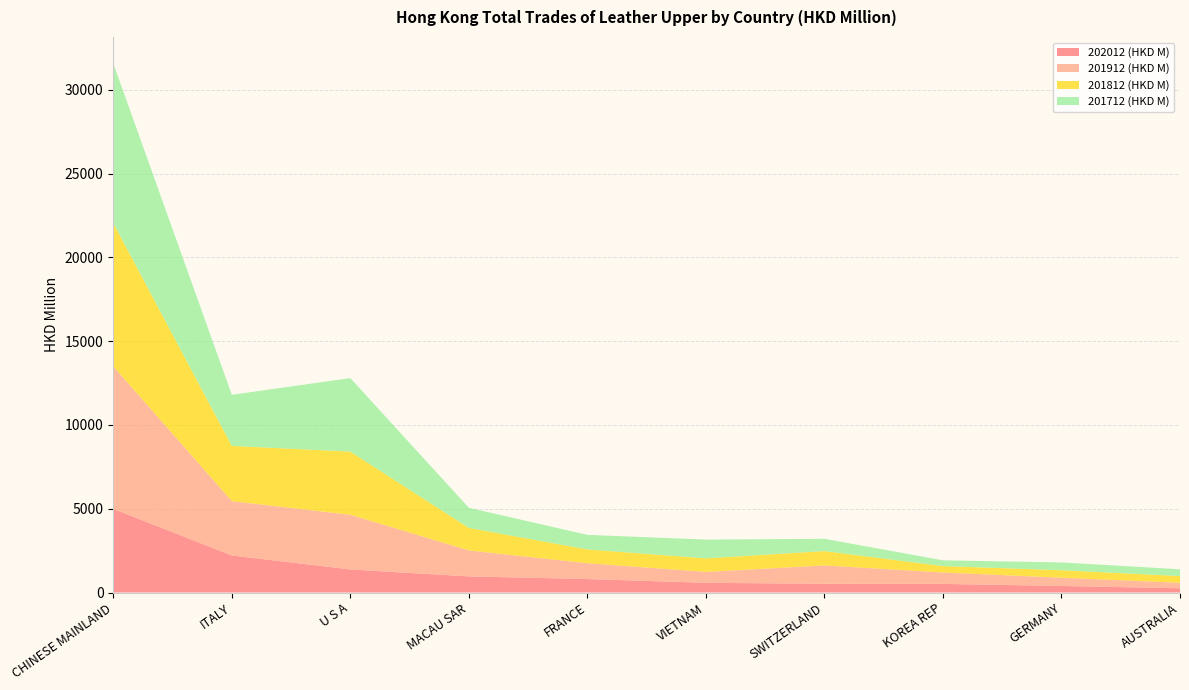

Reading left to right, transcribe all the data shown in this chart.

202012 (HKD M): CHINESE MAINLAND=4990.3	ITALY=2211.1	U S A=1377.5	MACAU SAR=961.4	FRANCE=803.7	VIETNAM=580.3	SWITZERLAND=522.2	KOREA REP=515.6	GERMANY=391.6	AUSTRALIA=254.5
201912 (HKD M): CHINESE MAINLAND=8508.0	ITALY=3243.6	U S A=3264.1	MACAU SAR=1552.2	FRANCE=944.2	VIETNAM=651.4	SWITZERLAND=1094.5	KOREA REP=679.5	GERMANY=492.5	AUSTRALIA=326.9
201812 (HKD M): CHINESE MAINLAND=8551.8	ITALY=3294.4	U S A=3769.4	MACAU SAR=1341.6	FRANCE=823.6	VIETNAM=807.6	SWITZERLAND=856.7	KOREA REP=383.4	GERMANY=446.2	AUSTRALIA=400.1
201712 (HKD M): CHINESE MAINLAND=9526.9	ITALY=3050.4	U S A=4384.9	MACAU SAR=1202.0	FRANCE=870.4	VIETNAM=1120.7	SWITZERLAND=732.4	KOREA REP=342.8	GERMANY=467.0	AUSTRALIA=404.3